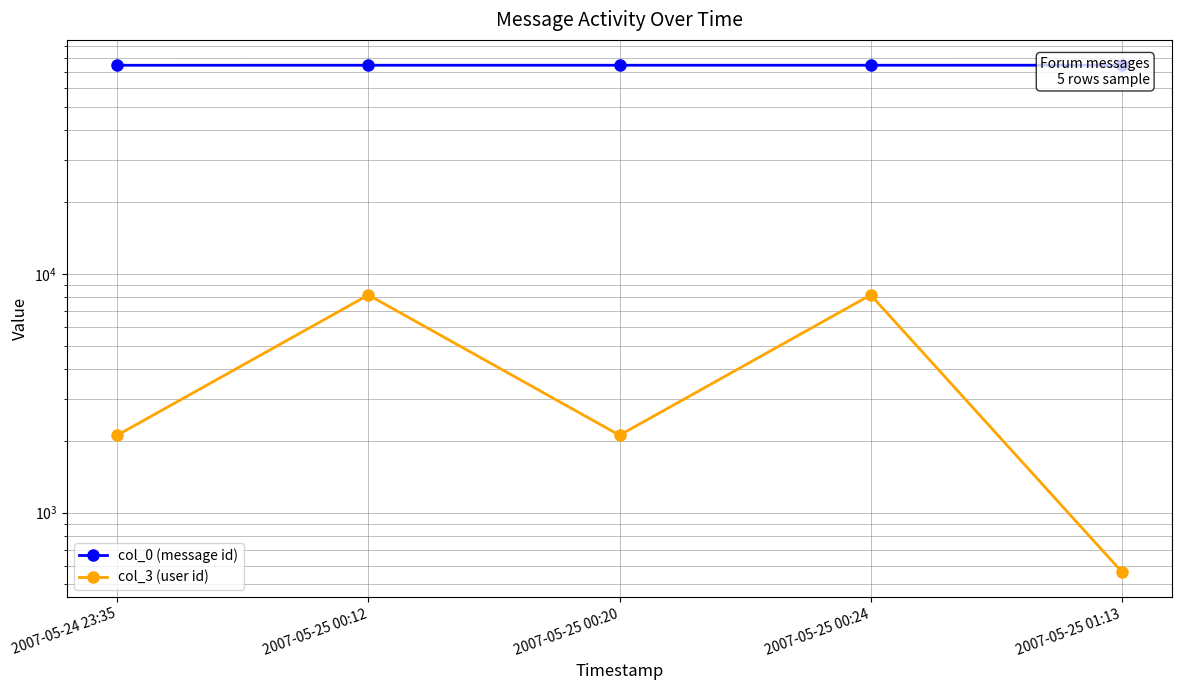

What position from the left is 2007-05-25 00:20?

3